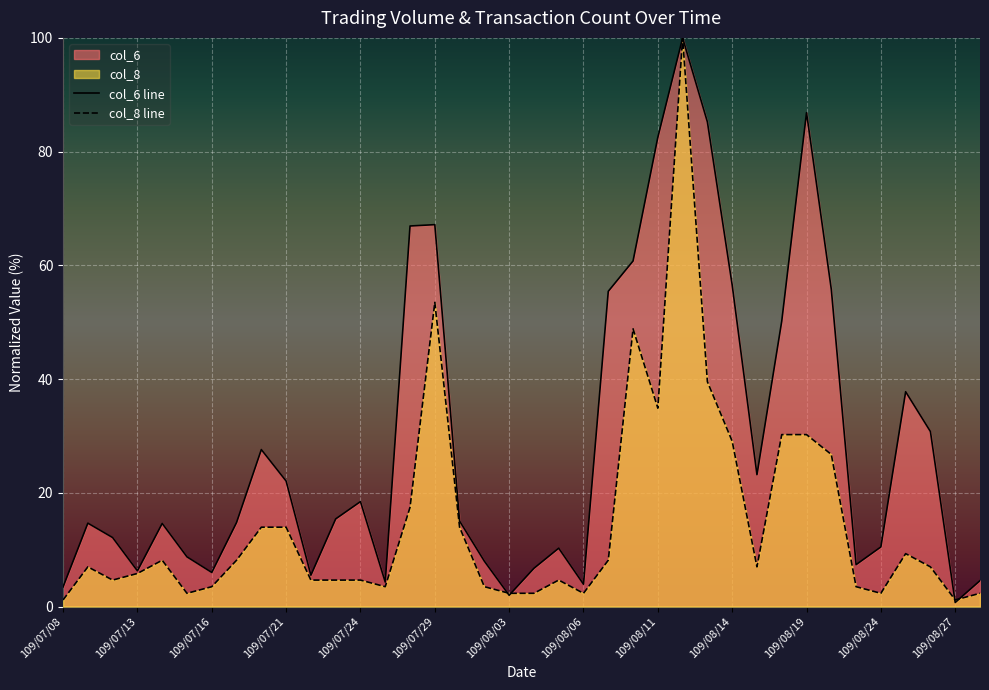

Between 109/07/16 and 109/08/18, which is larger?

109/08/18